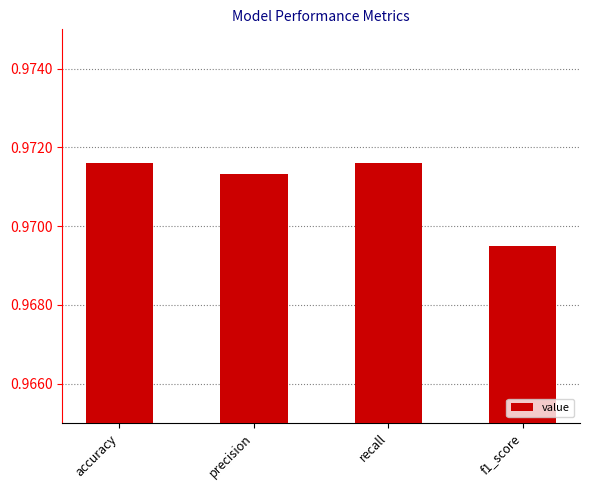

What position from the left is accuracy?

1